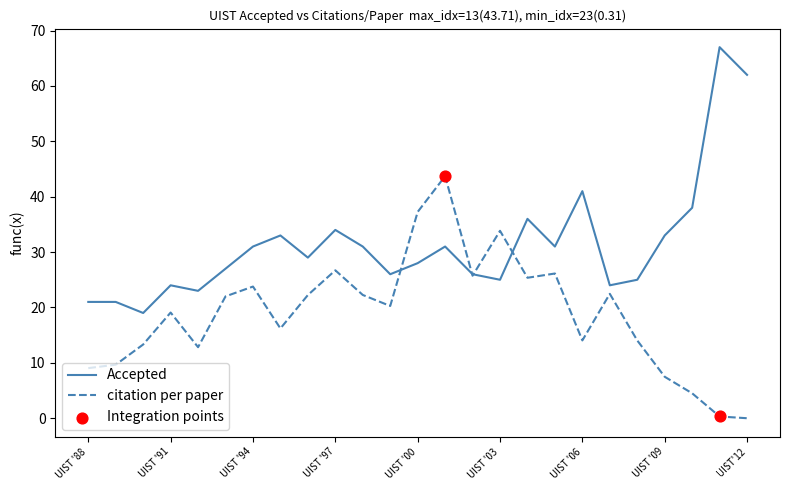

Which series has the largest total across all categories?

Accepted